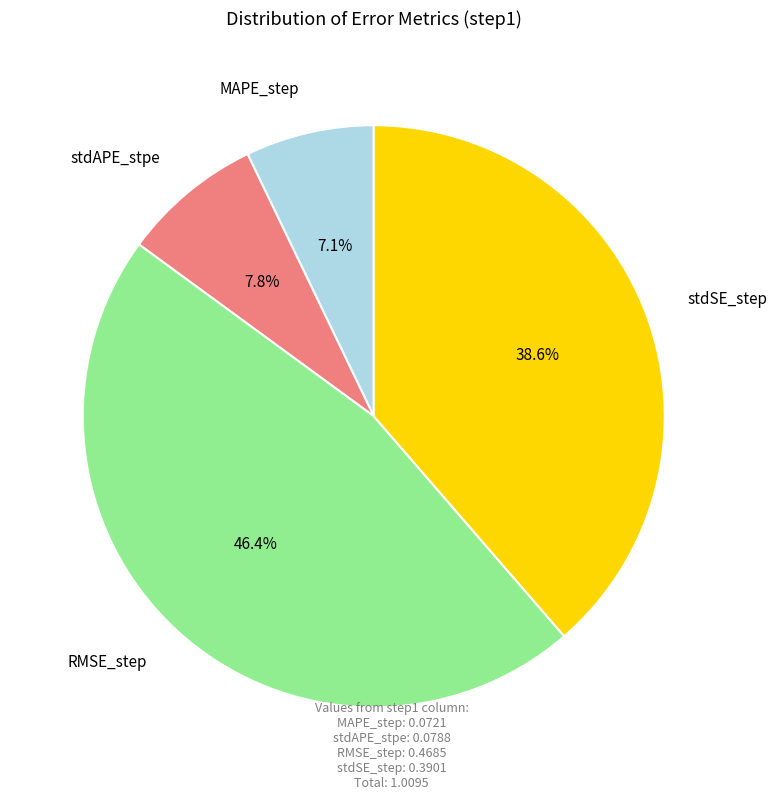

Which category has the biggest portion of the pie?

RMSE_step